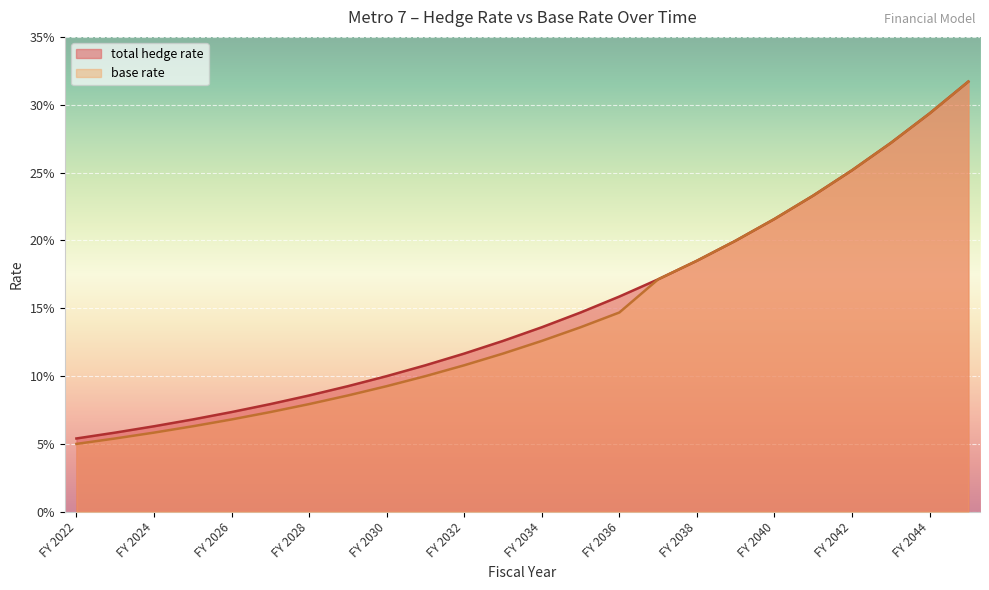

List the series in order of their overall mean, lowest first.

base rate, total hedge rate